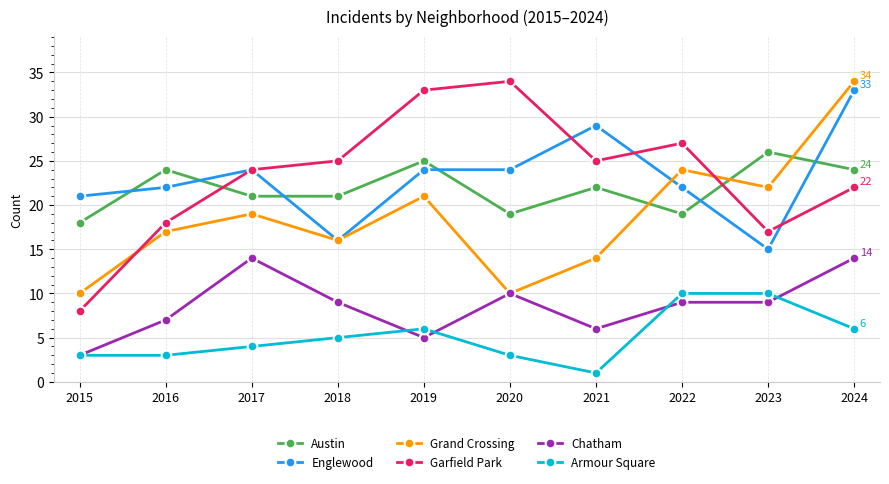

After their last crossing, which series has the higher values: Grand Crossing or Englewood?

Grand Crossing